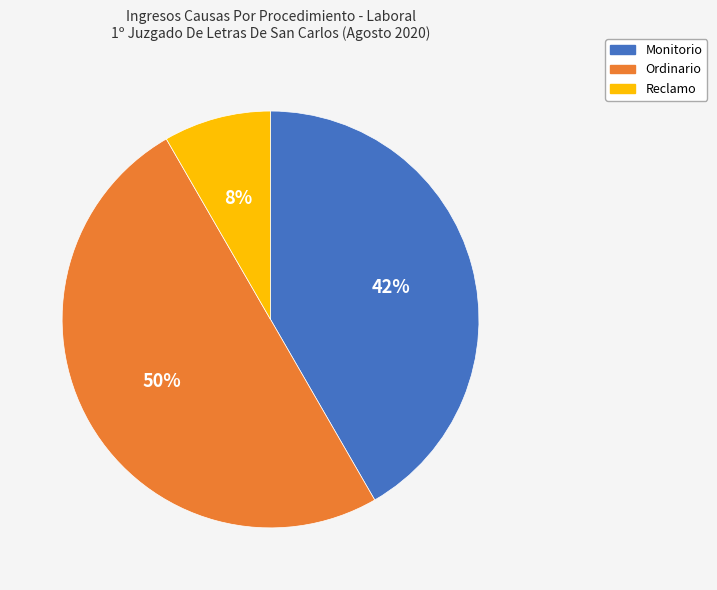

Is Monitorio the majority of the pie?

No